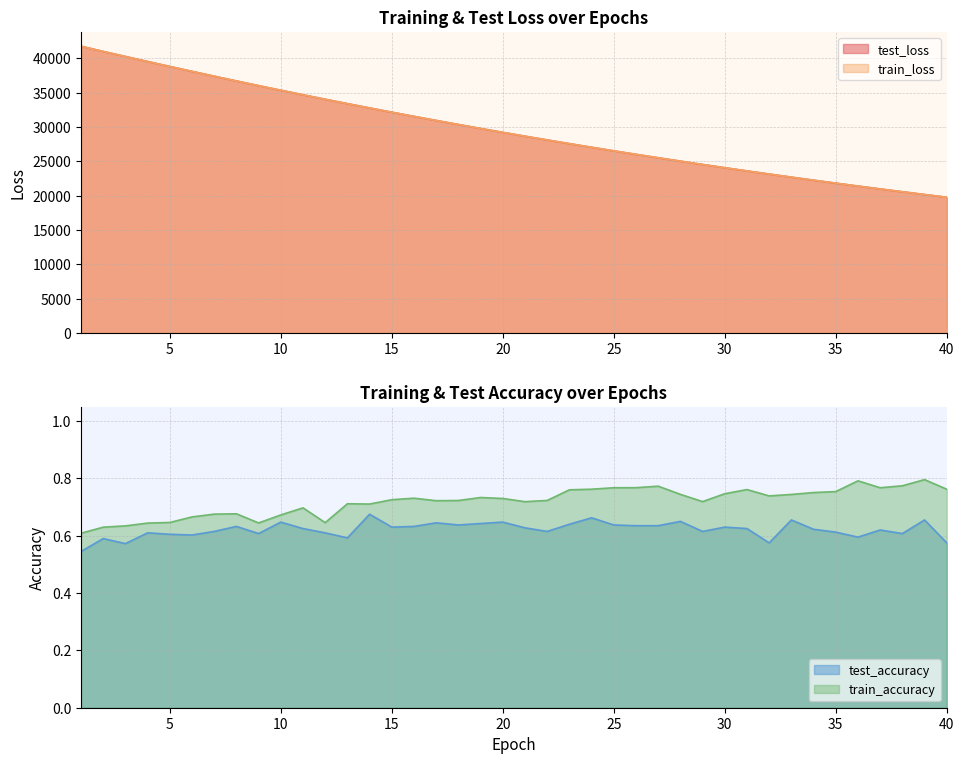

What is the difference between the maximum and minimum values in the test_accuracy series?

0.1